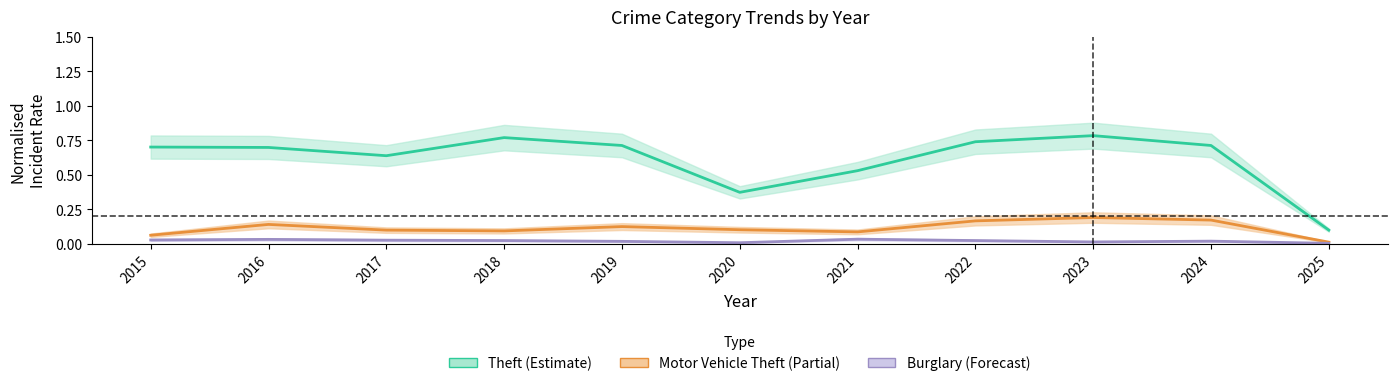

Does the chart display data point markers on the line(s)?

No